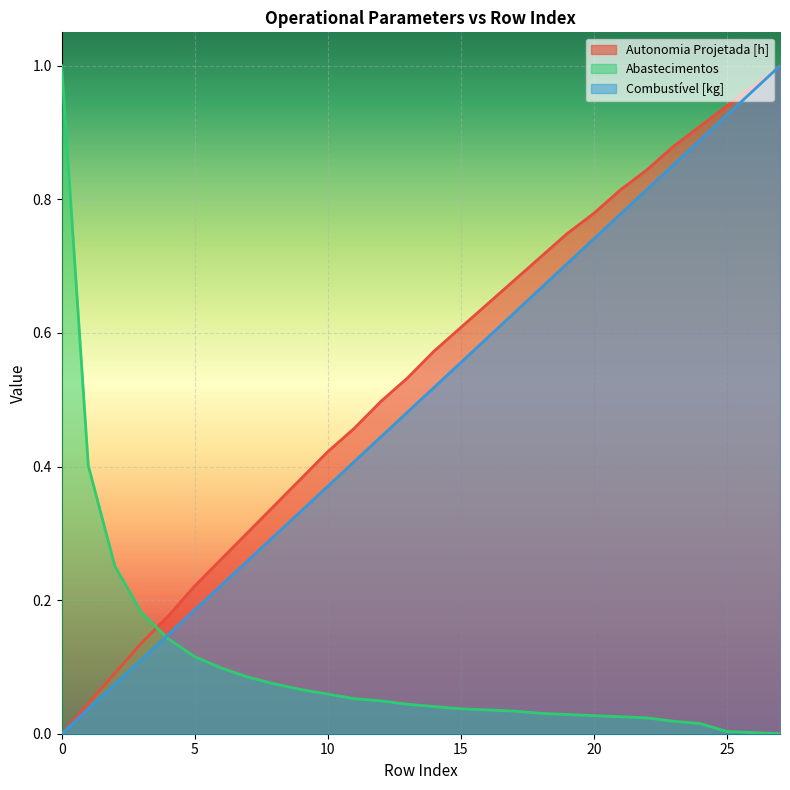

Reading left to right, extract all data points from this chart.

Autonomia Projetada [h]: 0.0	0.0	0.1	0.1	0.2	0.2	0.3	0.3	0.3	0.4	0.4	0.5	0.5	0.5	0.6	0.6	0.6	0.7	0.7	0.7	0.8	0.8	0.8	0.9	0.9	0.9	1.0	1.0
Abastecimentos: 1.0	0.4	0.3	0.2	0.1	0.1	0.1	0.1	0.1	0.1	0.1	0.1	0.0	0.0	0.0	0.0	0.0	0.0	0.0	0.0	0.0	0.0	0.0	0.0	0.0	0.0	0.0	0.0
Combustível [kg]: 0.0	0.0	0.1	0.1	0.1	0.2	0.2	0.3	0.3	0.3	0.4	0.4	0.4	0.5	0.5	0.6	0.6	0.6	0.7	0.7	0.7	0.8	0.8	0.9	0.9	0.9	1.0	1.0